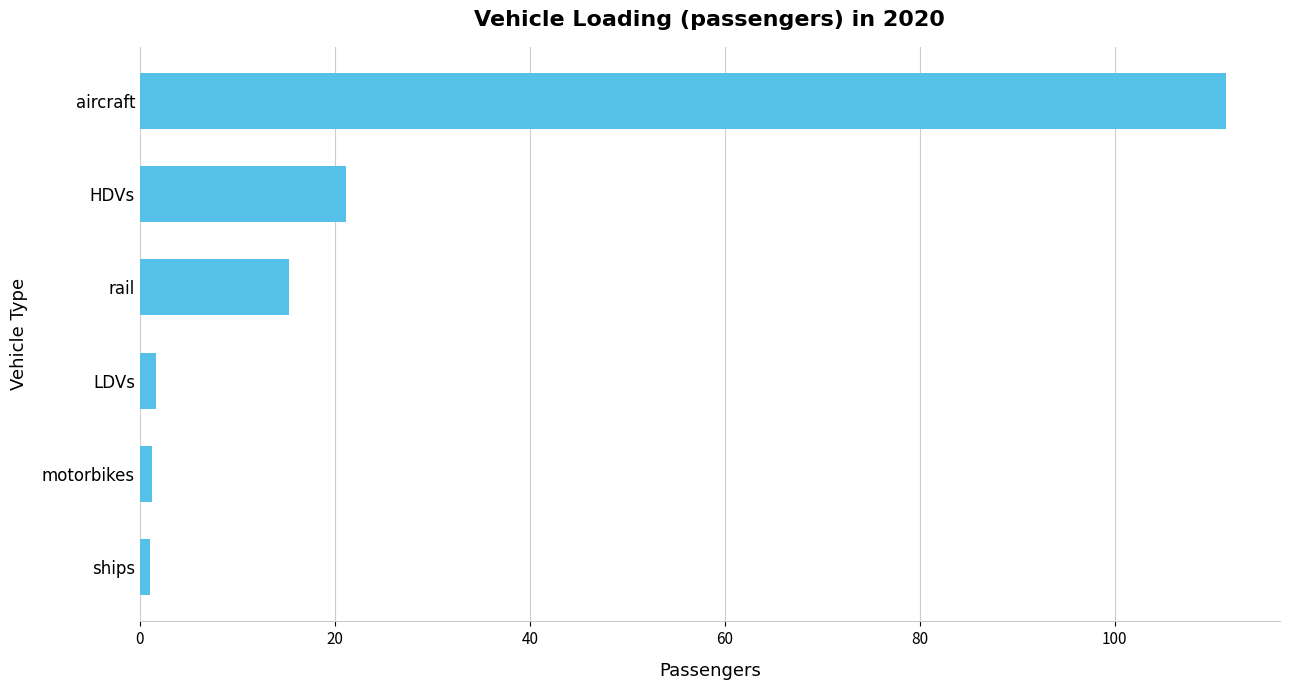

Which has a higher value, ships or rail?

rail